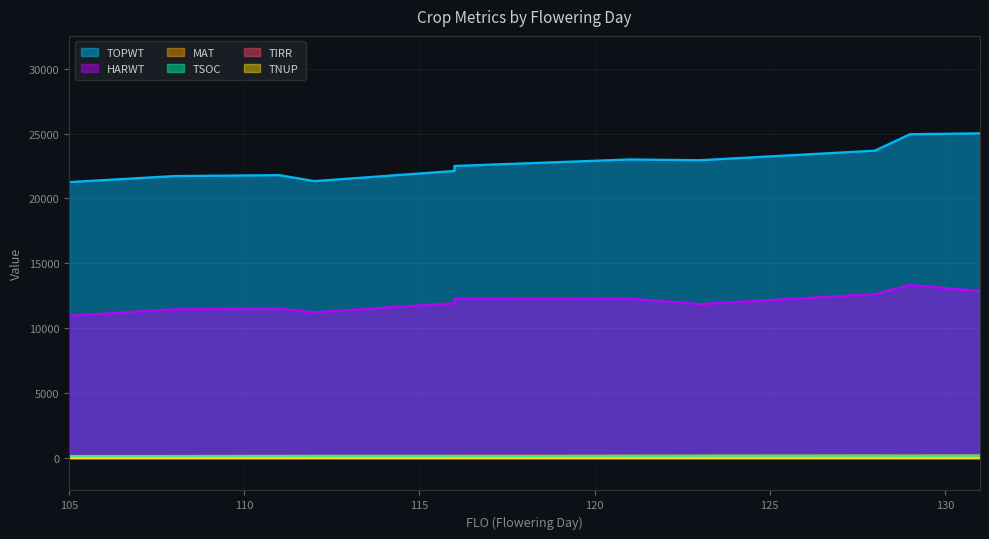

Where is MAT nearest to the value 171?

116